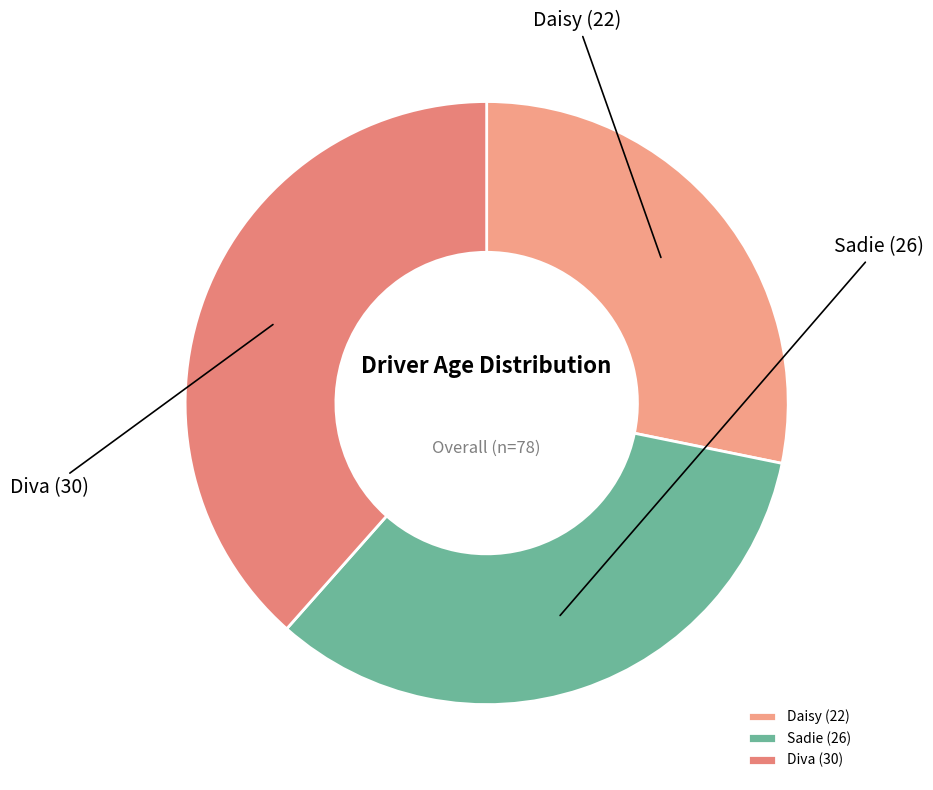

Does Sadie represent more than half of the total?

No